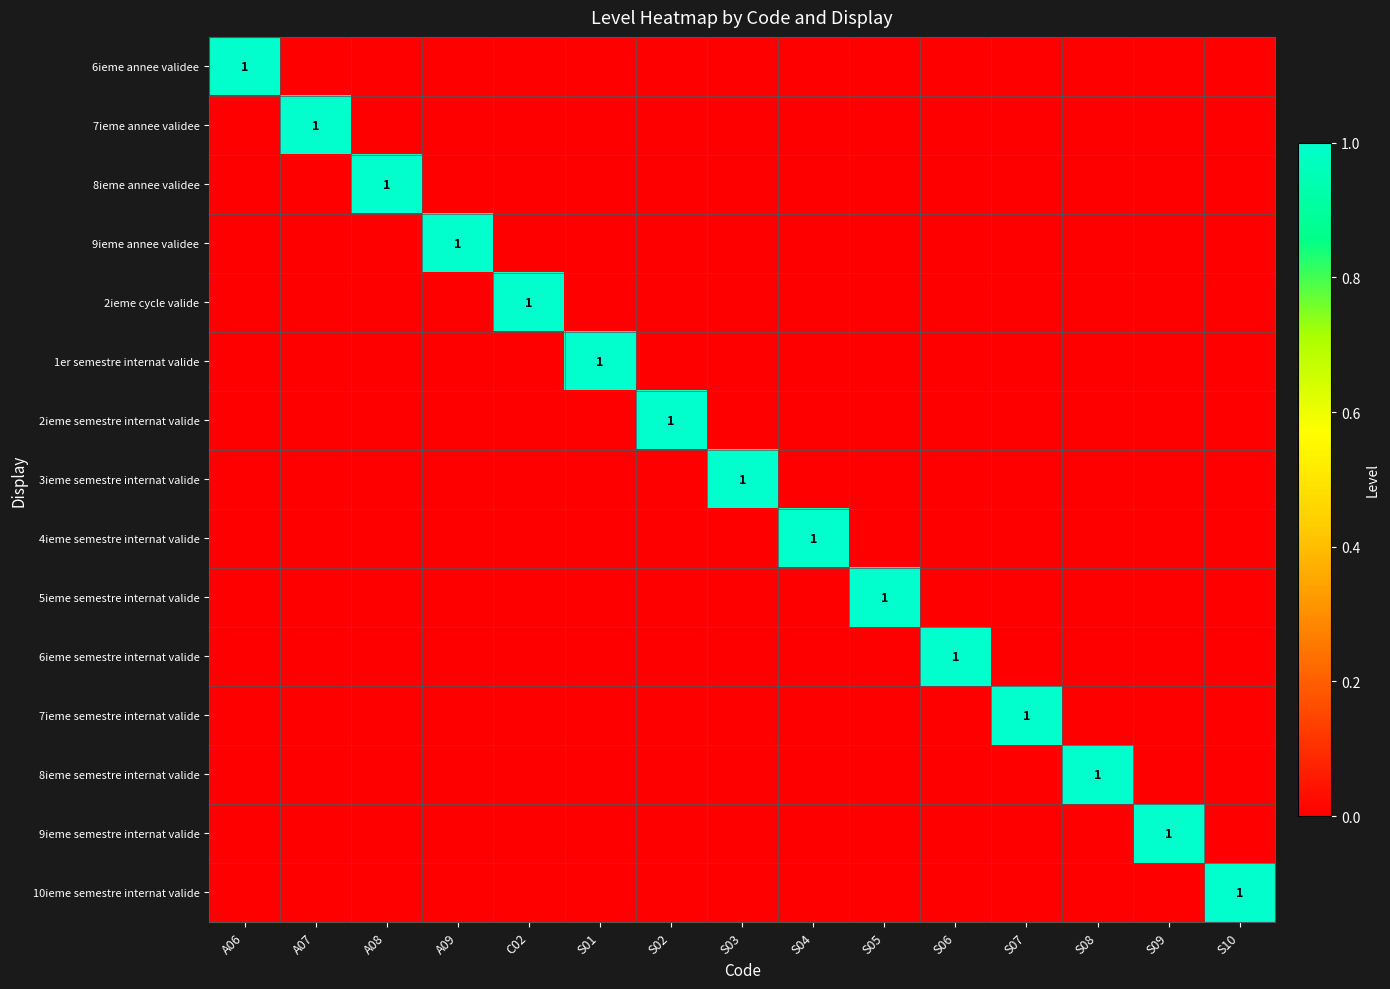

What is the greatest value displayed?

1